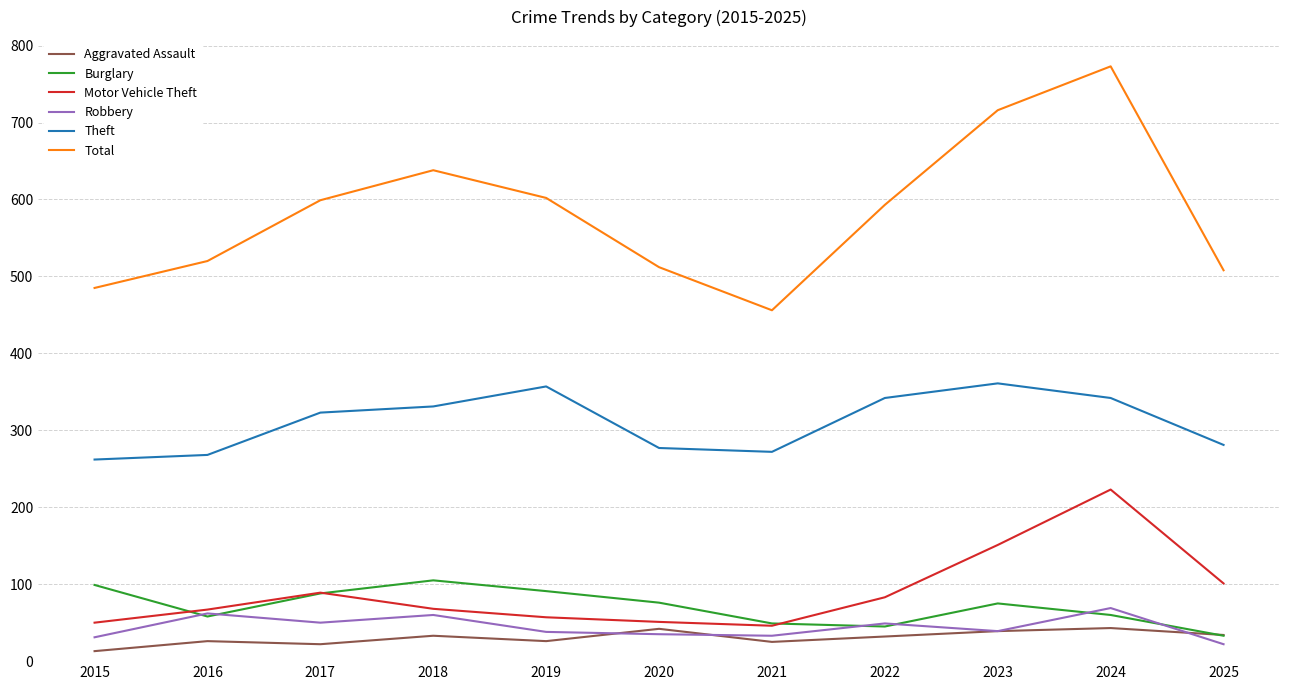

Is the value of Total at 2015 greater than the value of Burglary at 2020?

Yes